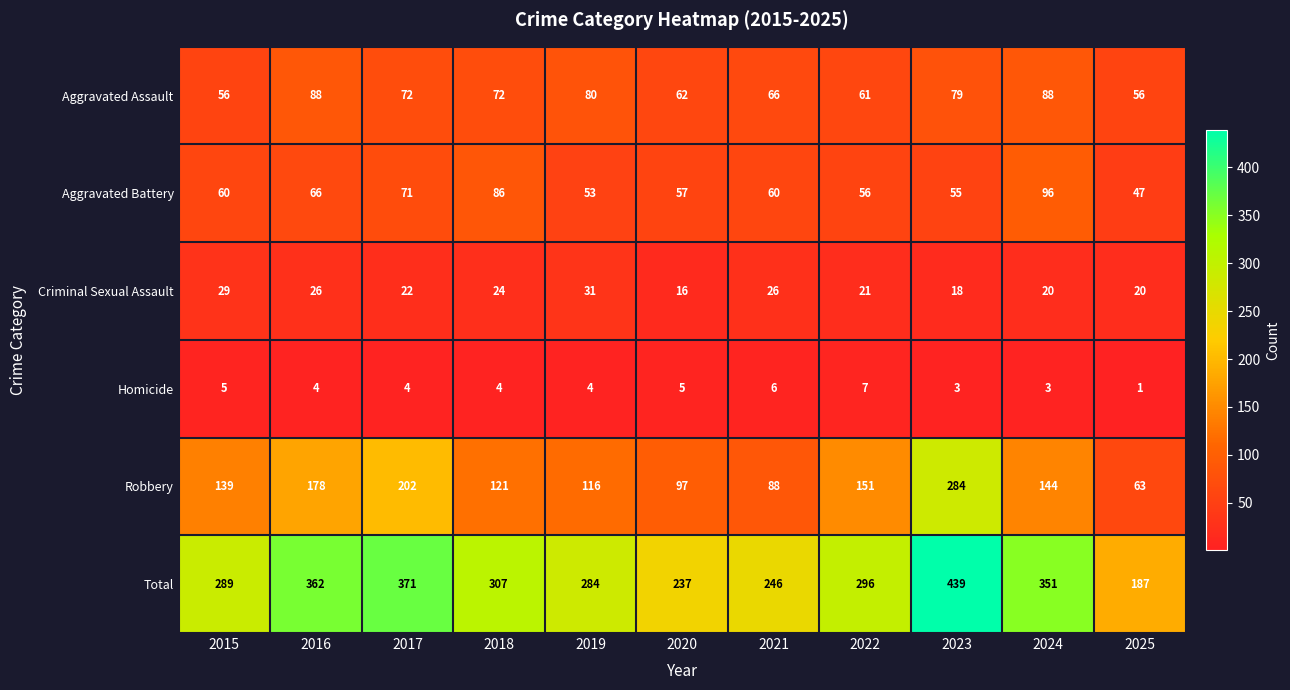

At which category does the chart reach its peak across all series?

2023